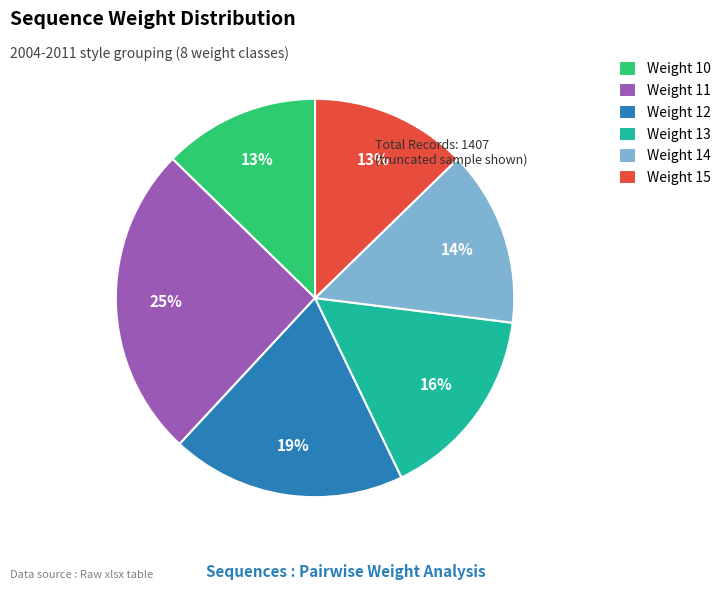

True or false: Weight 15 accounts for 27% of the total.

False